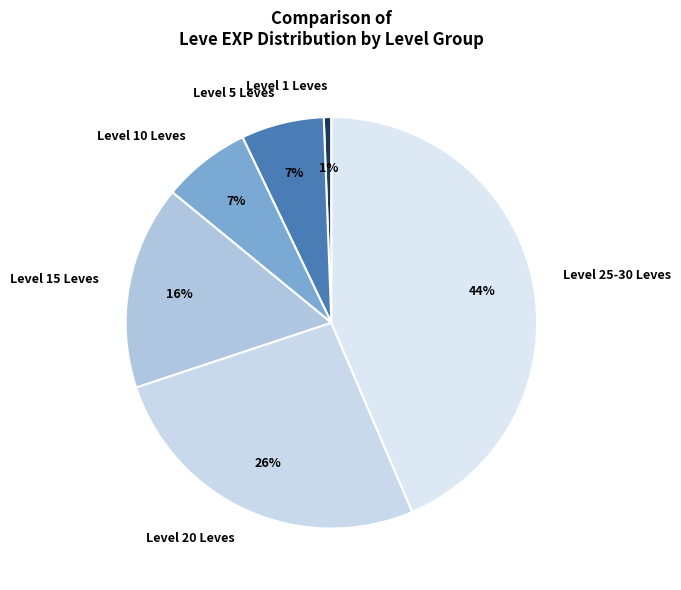

Is there any slice that represents more than half of the pie?

No